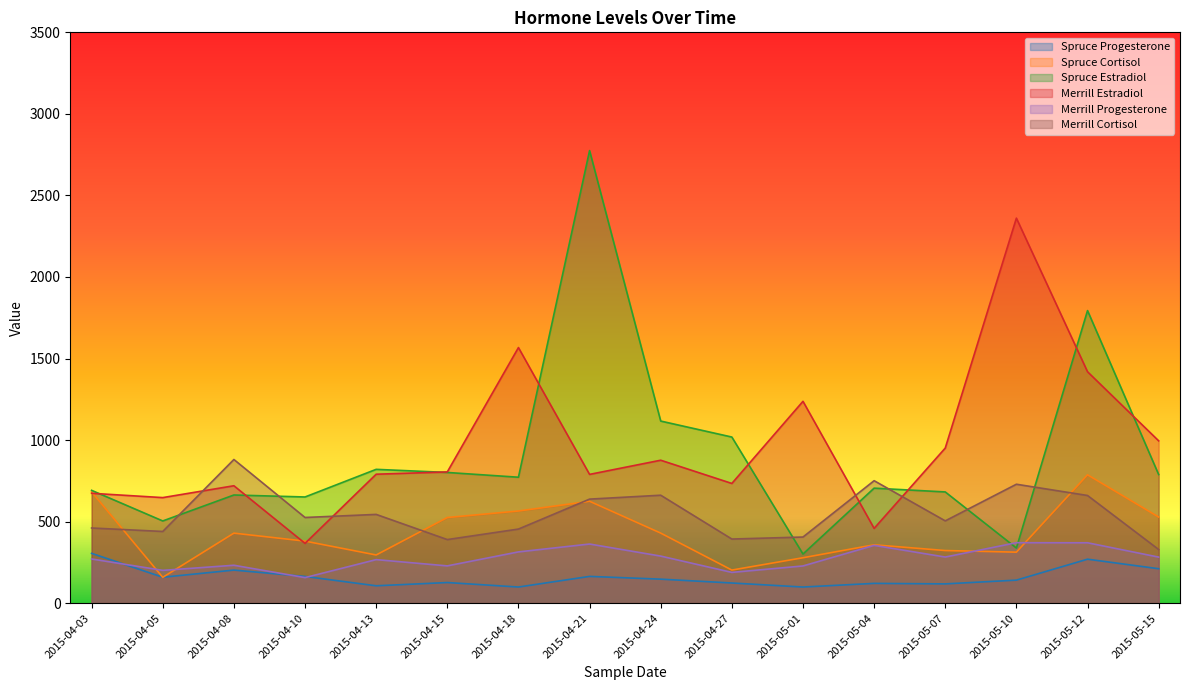

What is the sum of the Spruce Progesterone values at 2015-04-15 and 2015-04-08?

329.3